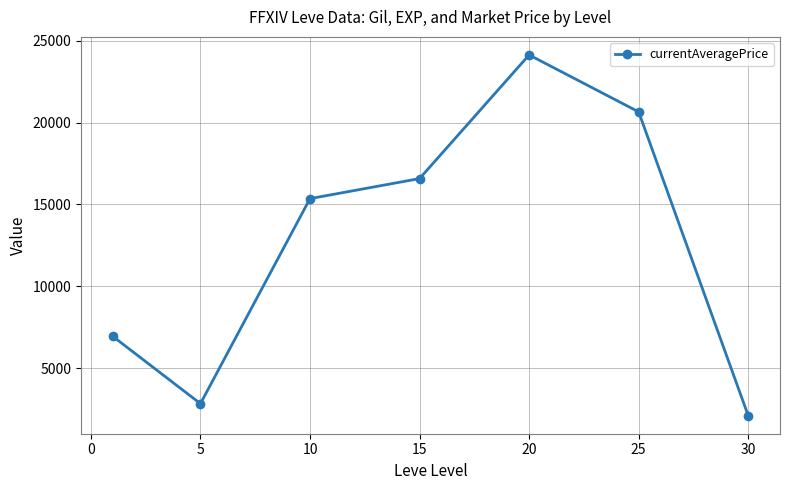

What is the difference between the maximum and minimum values?

22027.5